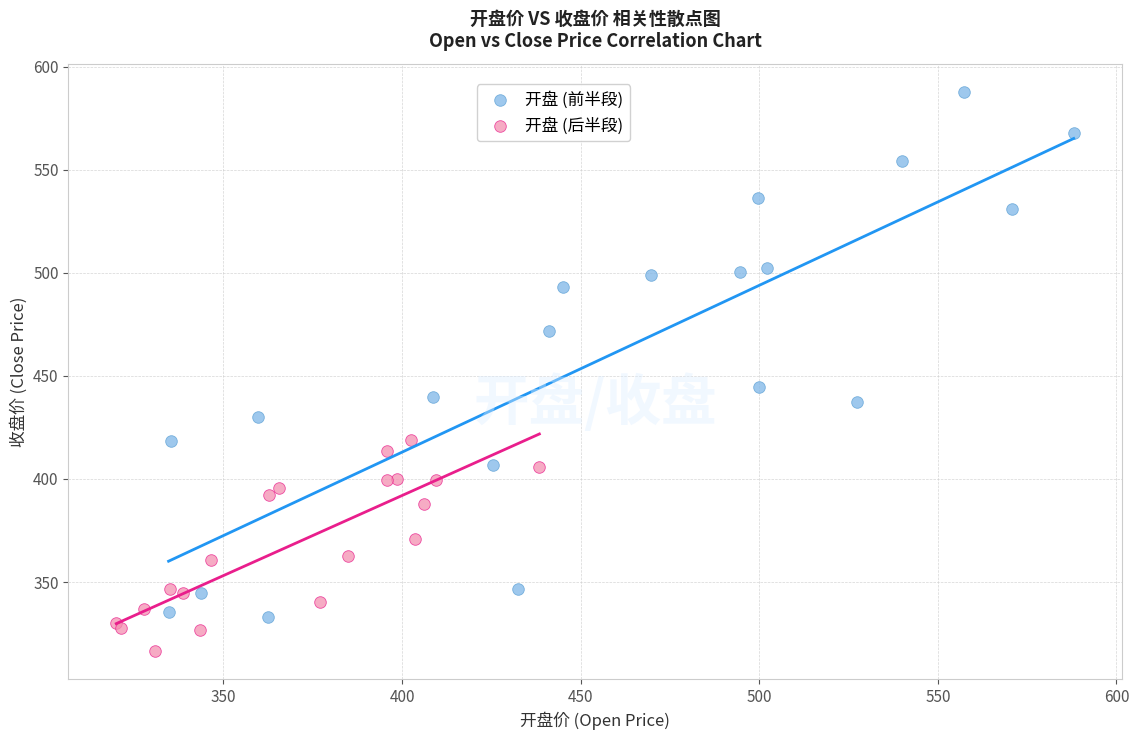

Which series has the widest spread of Y values?

开盘 (前半段)